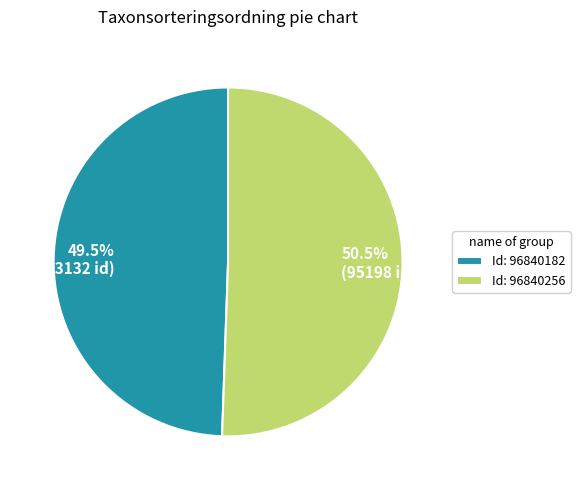

How many slices are in this pie chart?

2